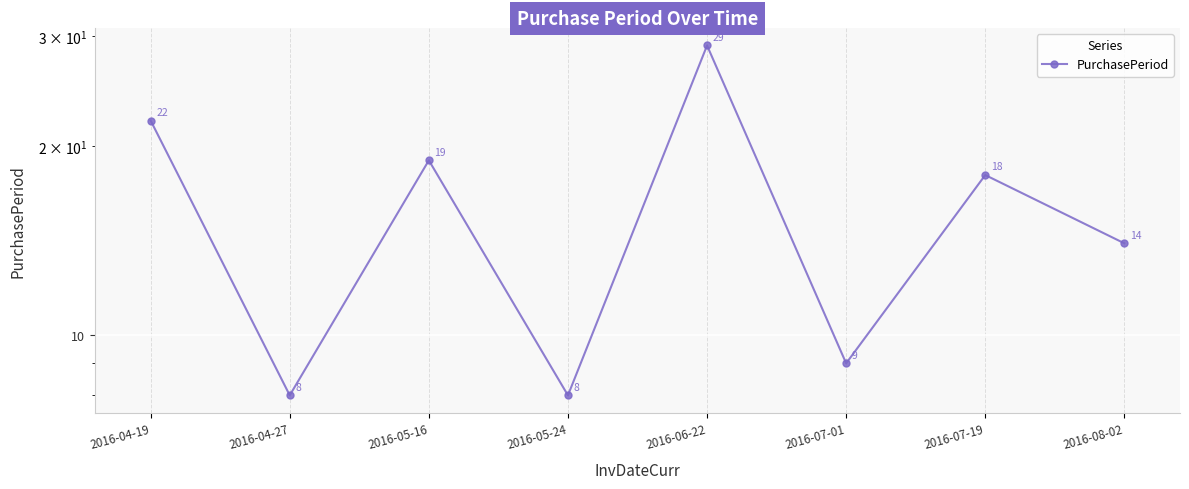

What is the maximum value shown in the chart?

29